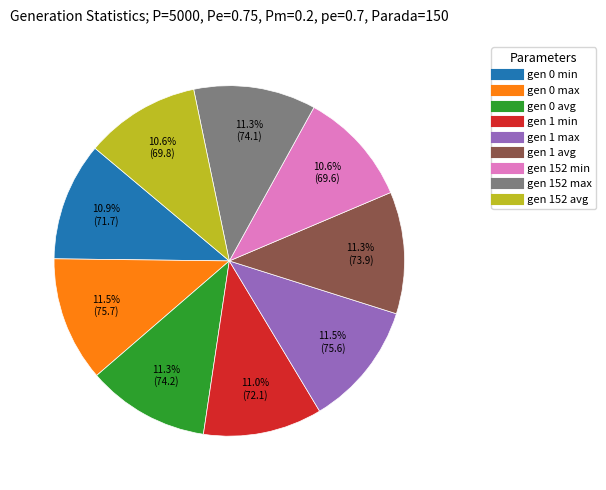

To the nearest percent, what is the difference between the largest and smallest slice percentages?

1%